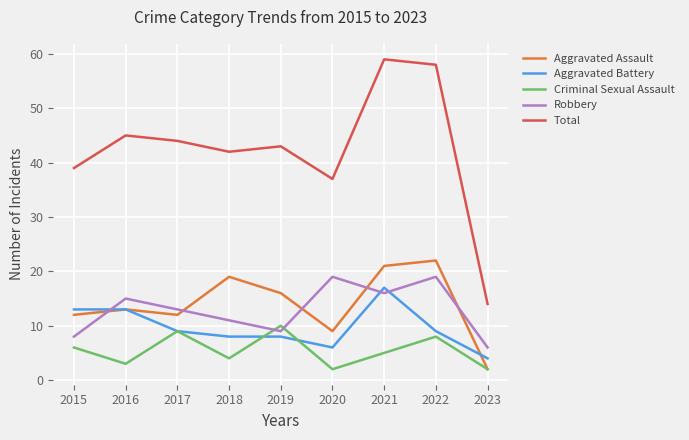

Is it true that Aggravated Battery equals 3 at 2017?

False